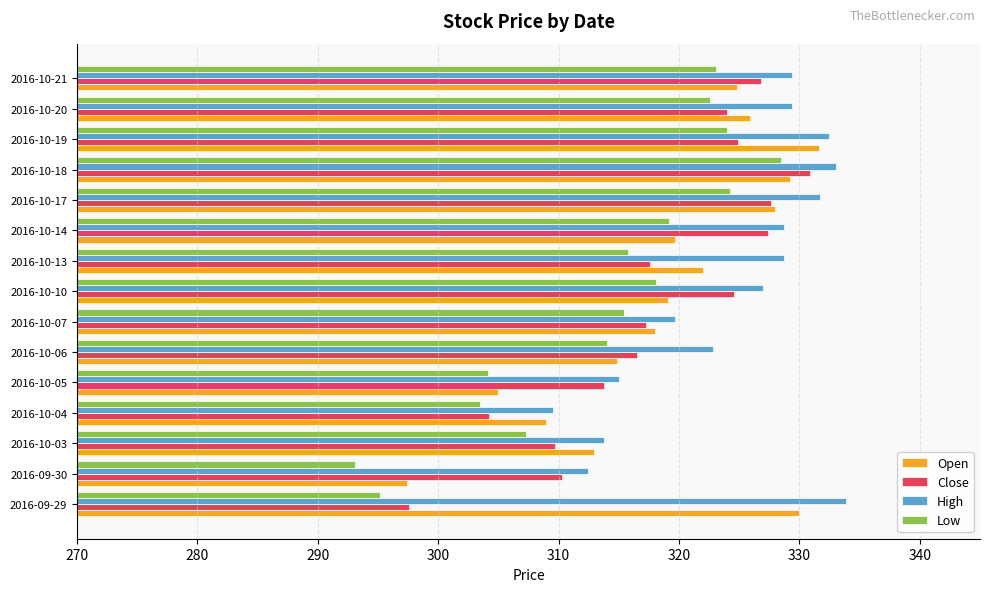

The Low series shows 328.4 at 2016-10-18. True or false?

True